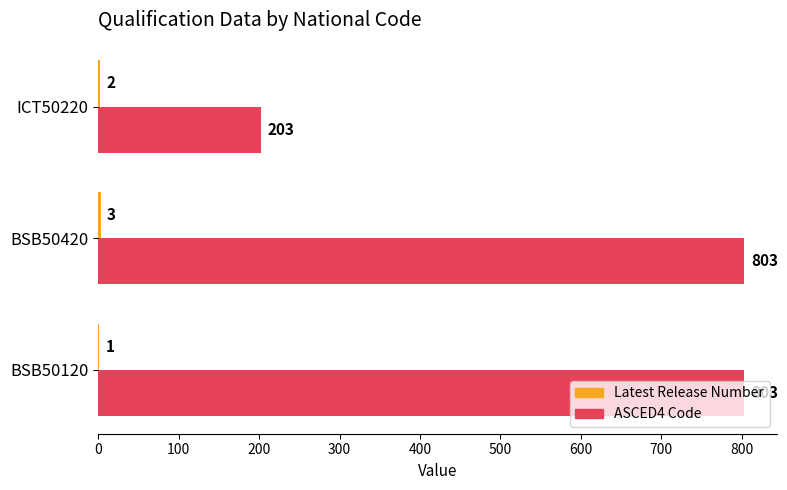

What is the highest value of the ASCED4 Code series?

803